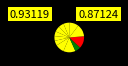

How many segments does this pie chart have?

12